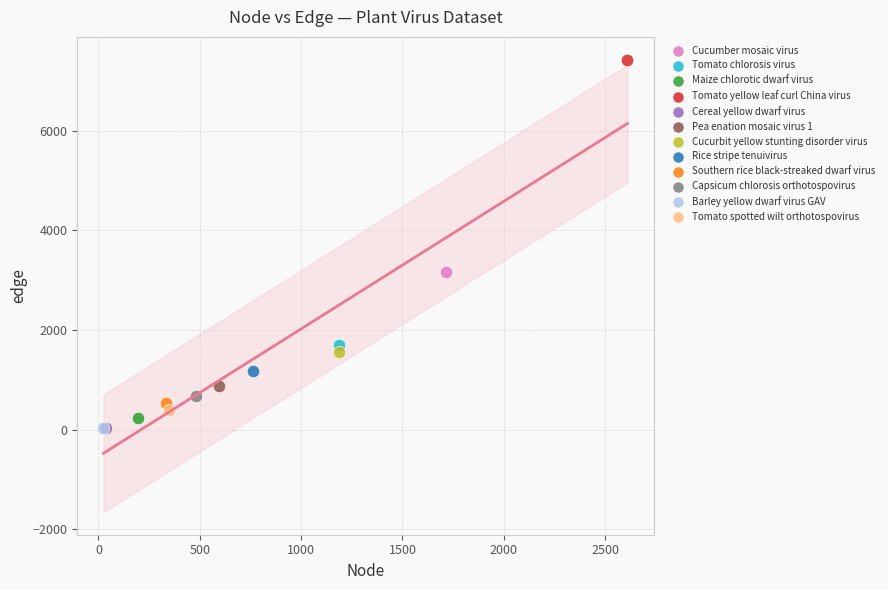

What are all the series names shown in the legend?

Cucumber mosaic virus, Tomato chlorosis virus, Maize chlorotic dwarf virus, Tomato yellow leaf curl China virus, Cereal yellow dwarf virus, Pea enation mosaic virus 1, Cucurbit yellow stunting disorder virus, Rice stripe tenuivirus, Southern rice black-streaked dwarf virus, Capsicum chlorosis orthotospovirus, Barley yellow dwarf virus GAV, Tomato spotted wilt orthotospovirus